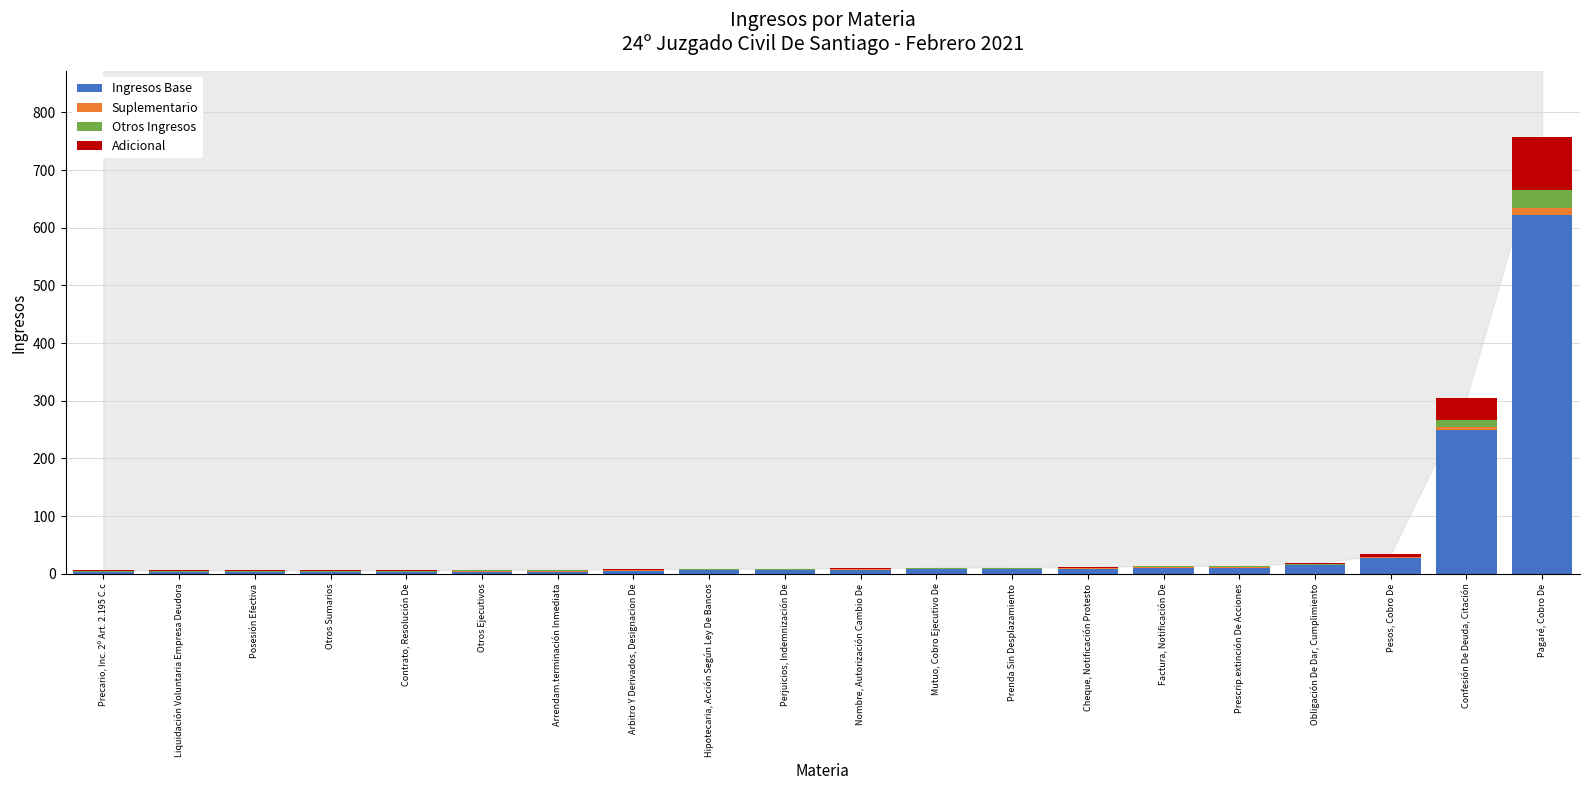

Which category has the highest value in the Ingresos Base series?

Pagaré, Cobro De